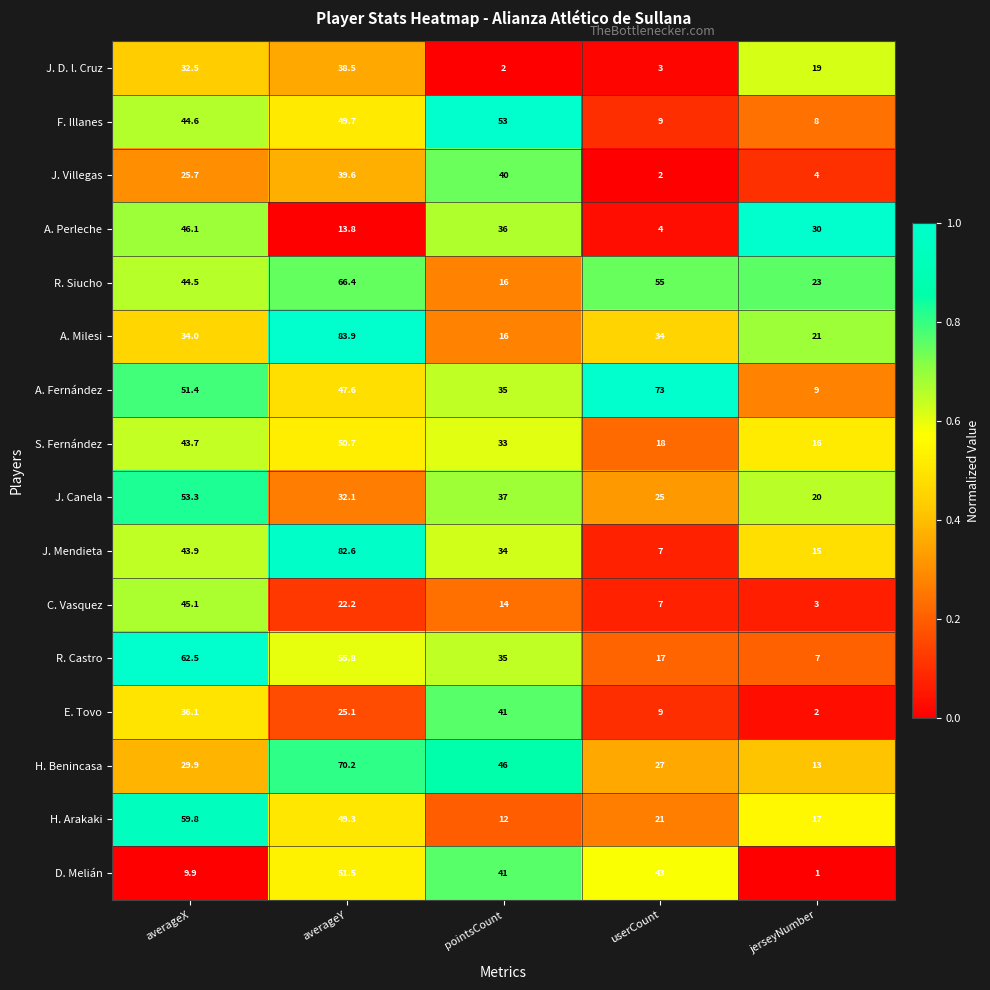

Where does the J. D. l. Cruz series first go above 19?

averageX